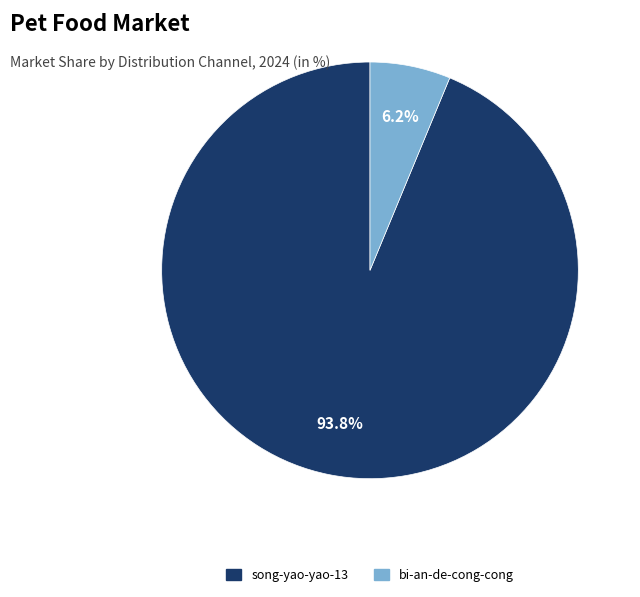

Rank the categories by value from highest to lowest.

song-yao-yao-13, bi-an-de-cong-cong